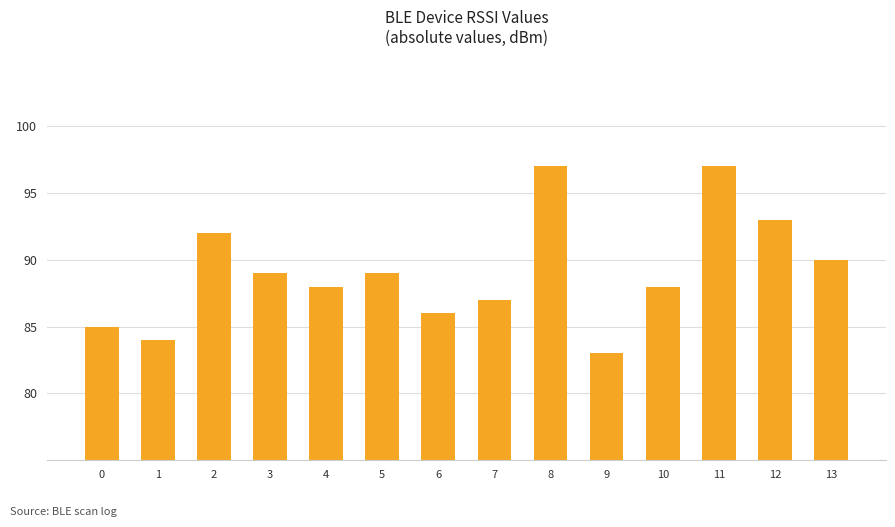

Reading left to right, what are all the values shown in this chart?

85	84	92	89	88	89	86	87	97	83	88	97	93	90